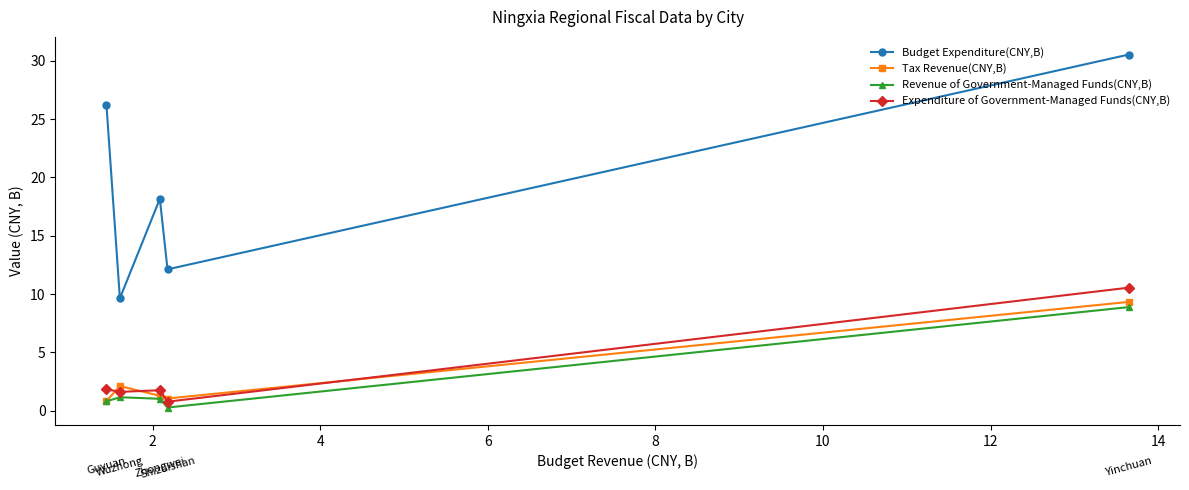

Which series has the largest range (max minus min)?

Budget Expenditure(CNY,B)